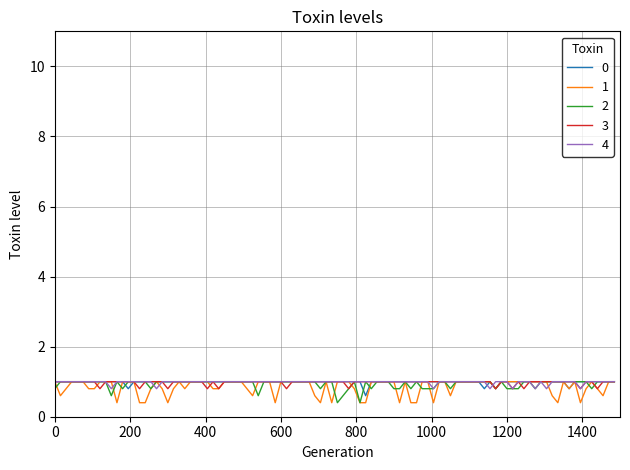

What is the minimum value shown in the chart?

0.4